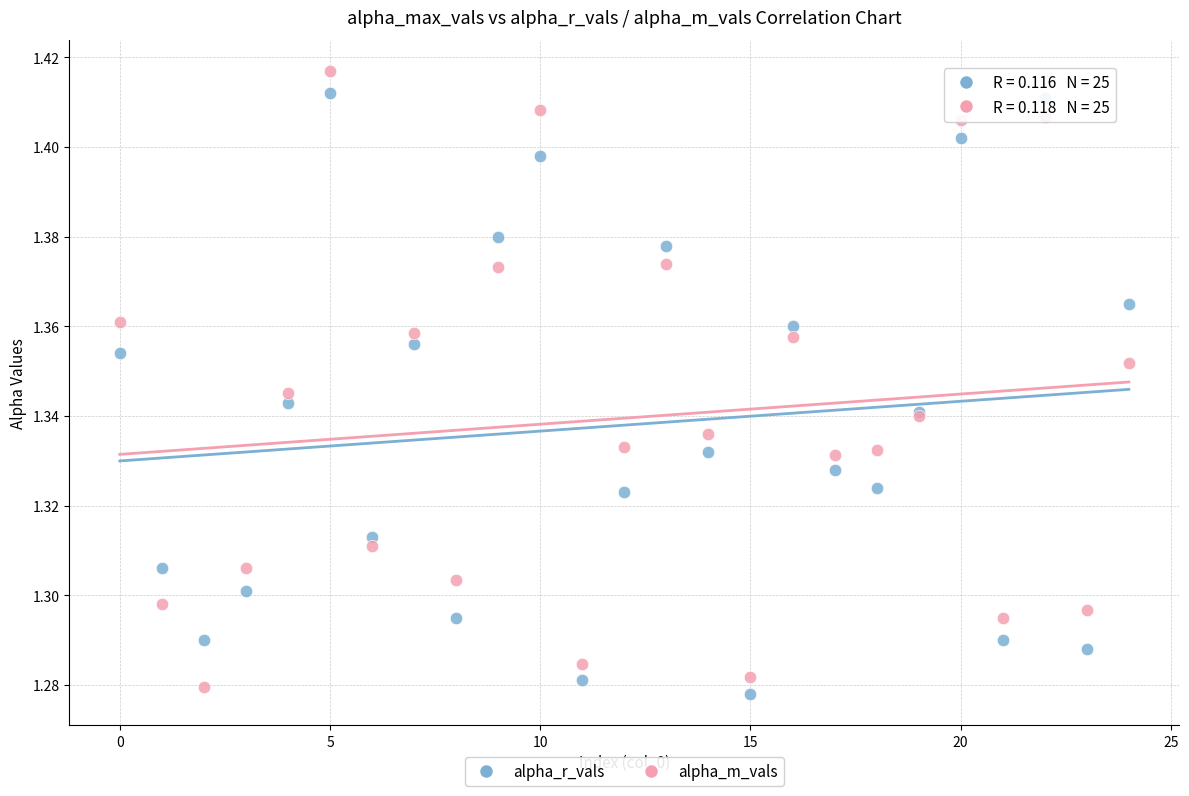

Which series has the largest Y range (max minus min)?

alpha_m_vals